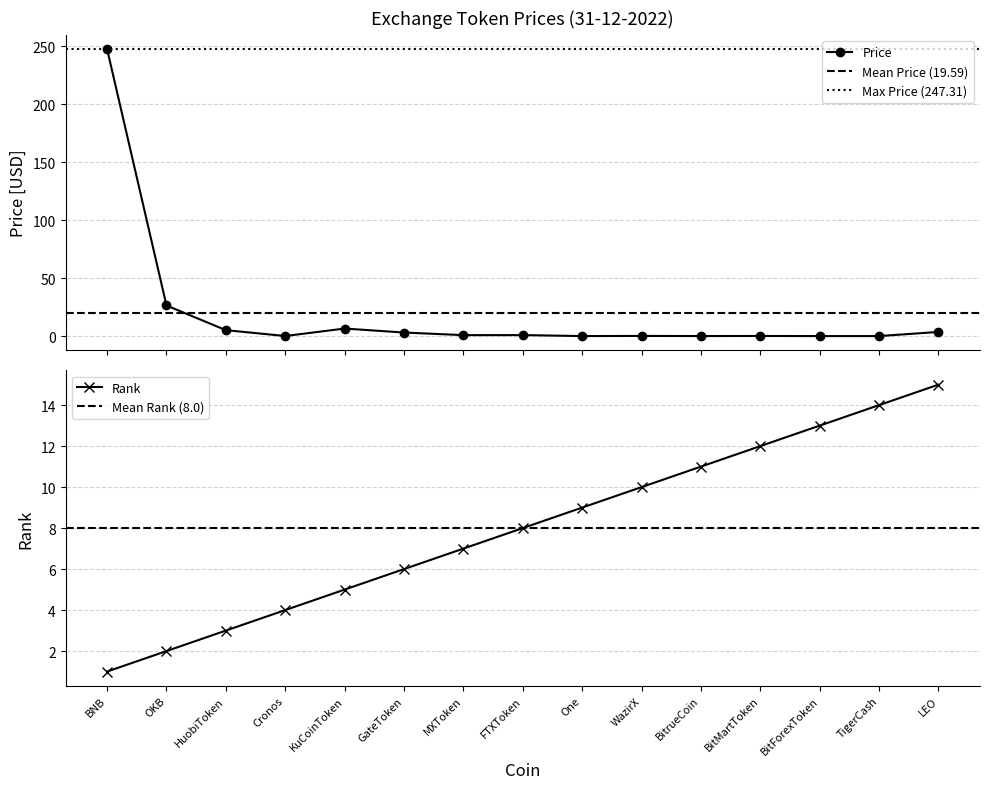

What is the difference between the second highest and minimum values in the Rank series?

13